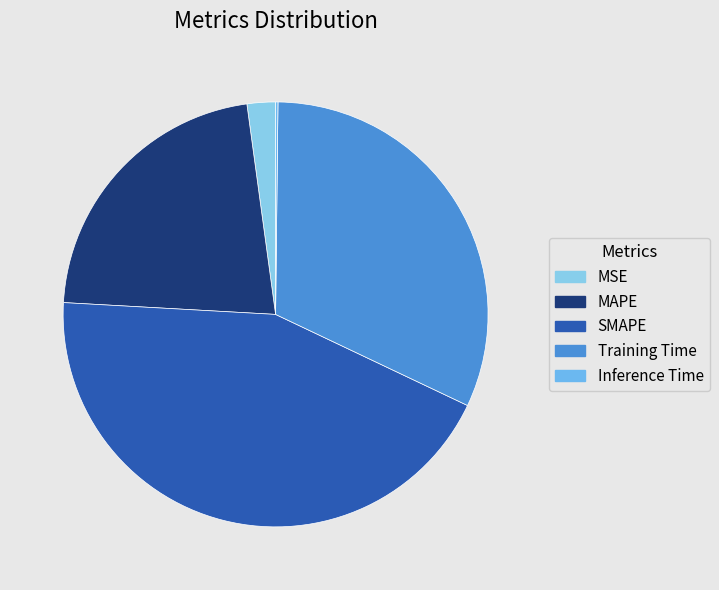

To the nearest percent, what is the difference between the SMAPE and MAPE slice percentages?

22%